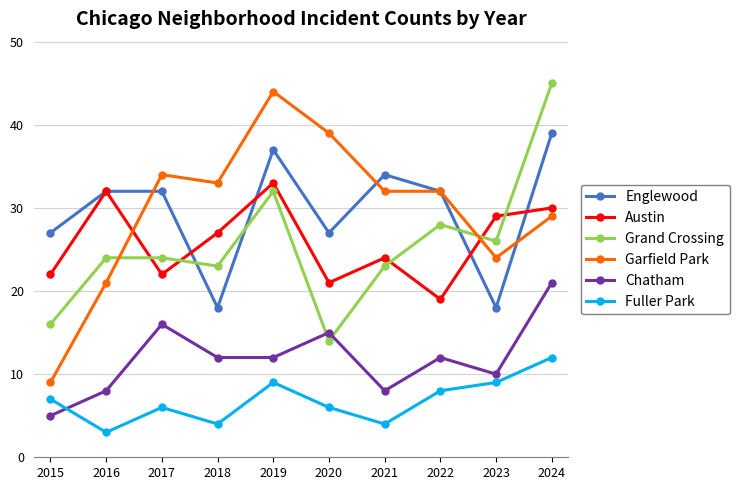

In Chatham, how many points are higher than both neighbors (excluding endpoints)?

3